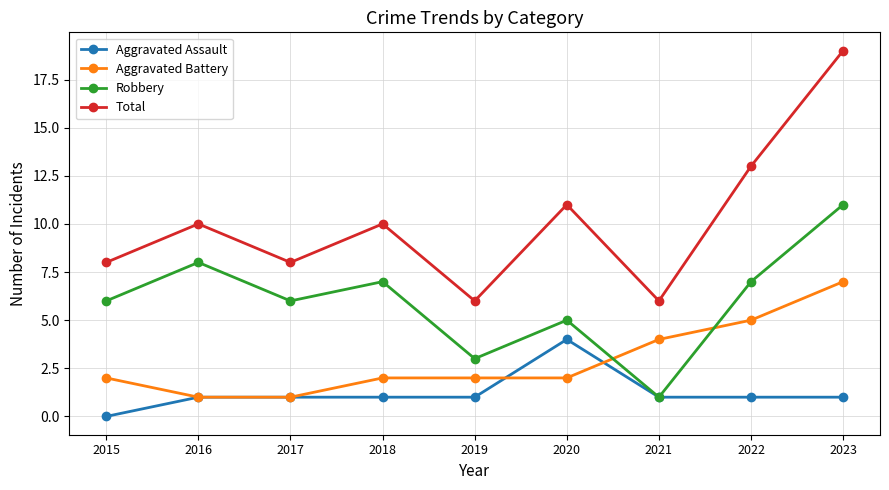

True or false: Aggravated Battery has more than 1 points higher than both neighbors.

False